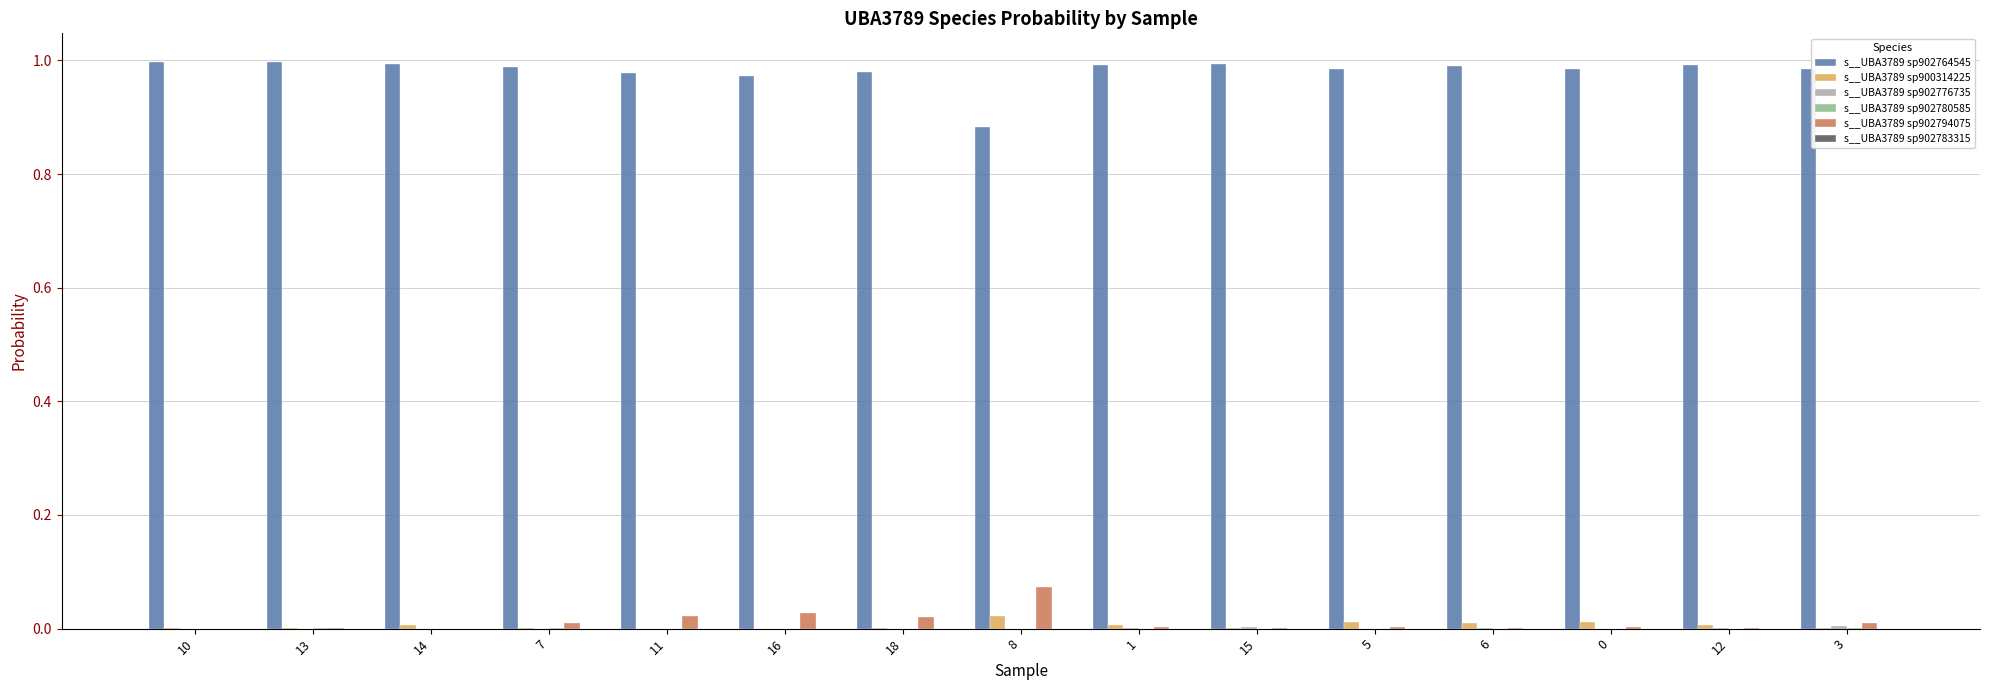

The value of s__UBA3789 sp900314225 at 7 is 0.0. True or false?

True